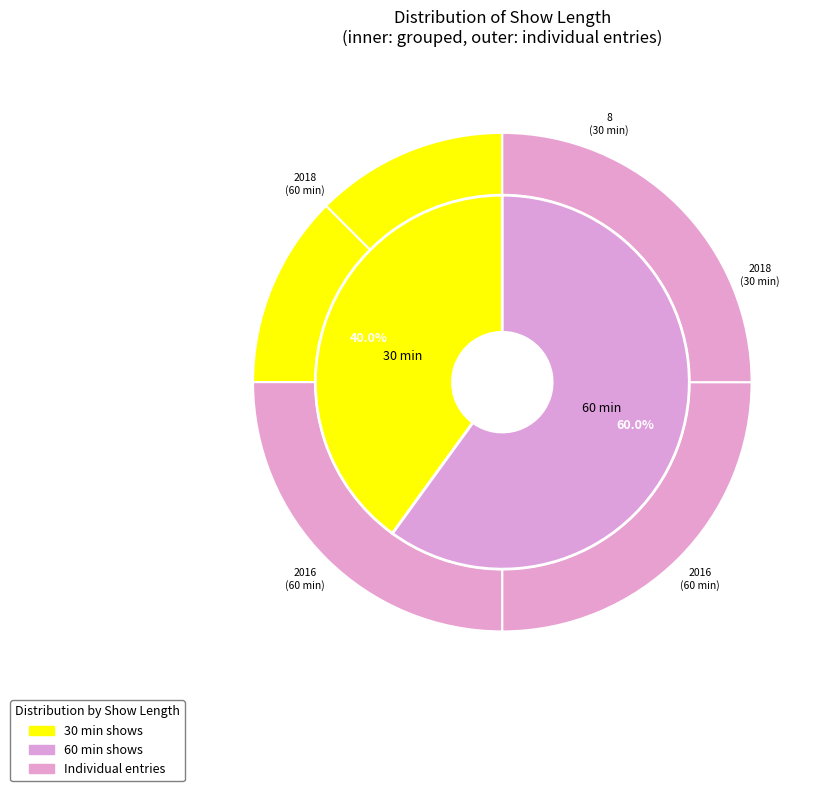

Is it true that 2018 is 27% of the pie?

False